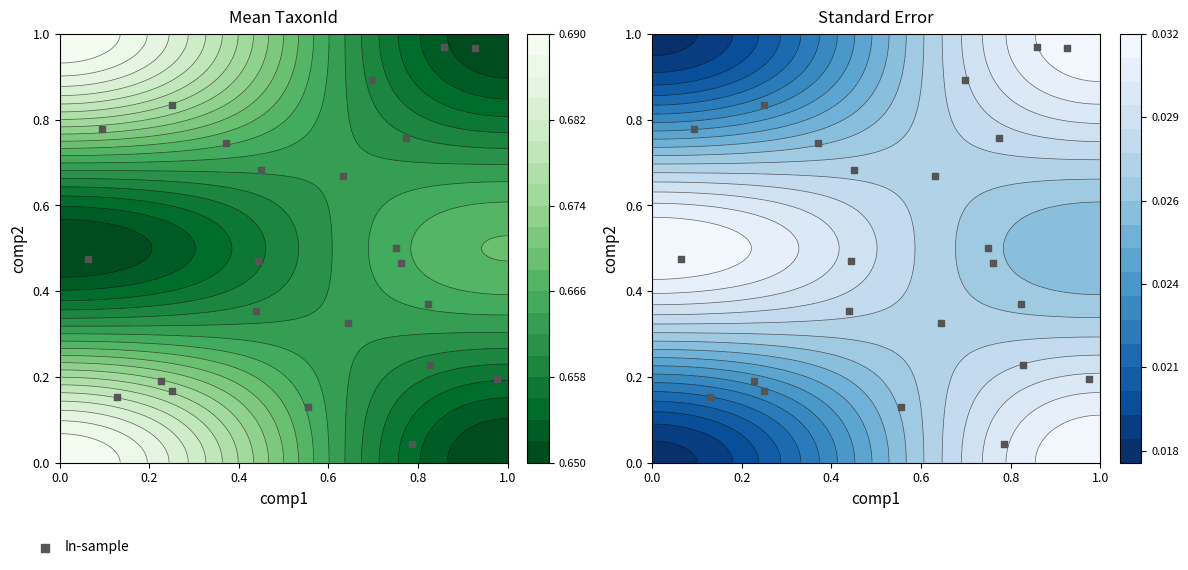

Reading right to left, extract all data points from this chart.

0.7	0.2	0.5	0.1	0.2	0.5	0.4	0.3	1.0	0.7	0.7	0.2	0.0	0.5	0.2	0.8	0.9	1.0	0.4	0.8	0.8	0.5	0.2